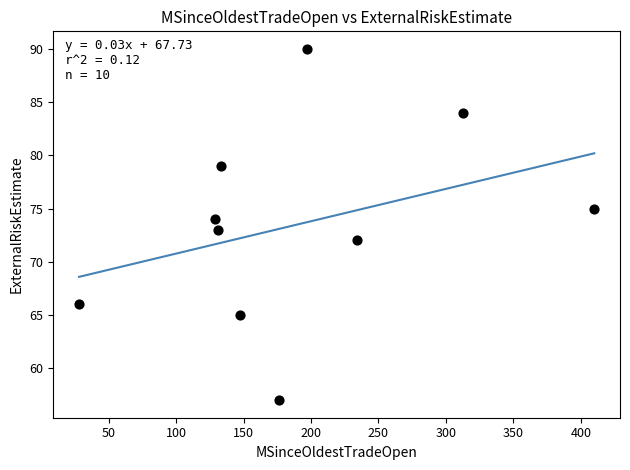

What is the range of X values (max minus min)?

382